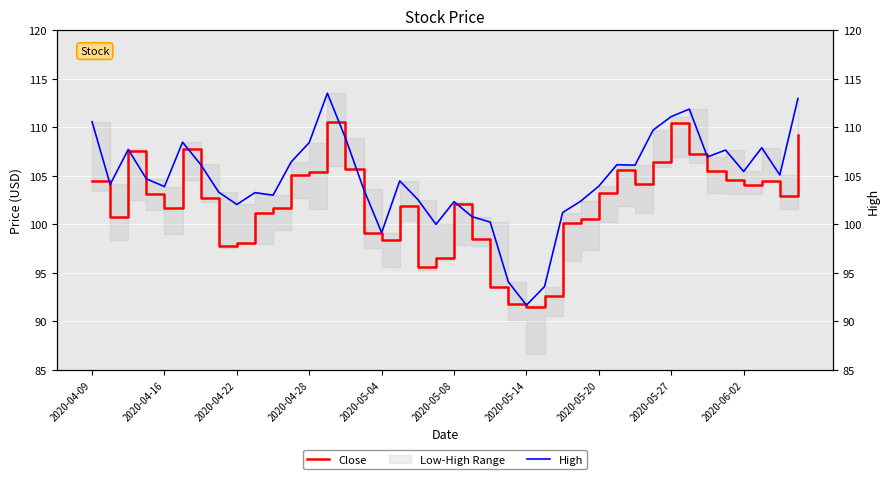

At which category is the sum across all series the highest?

13